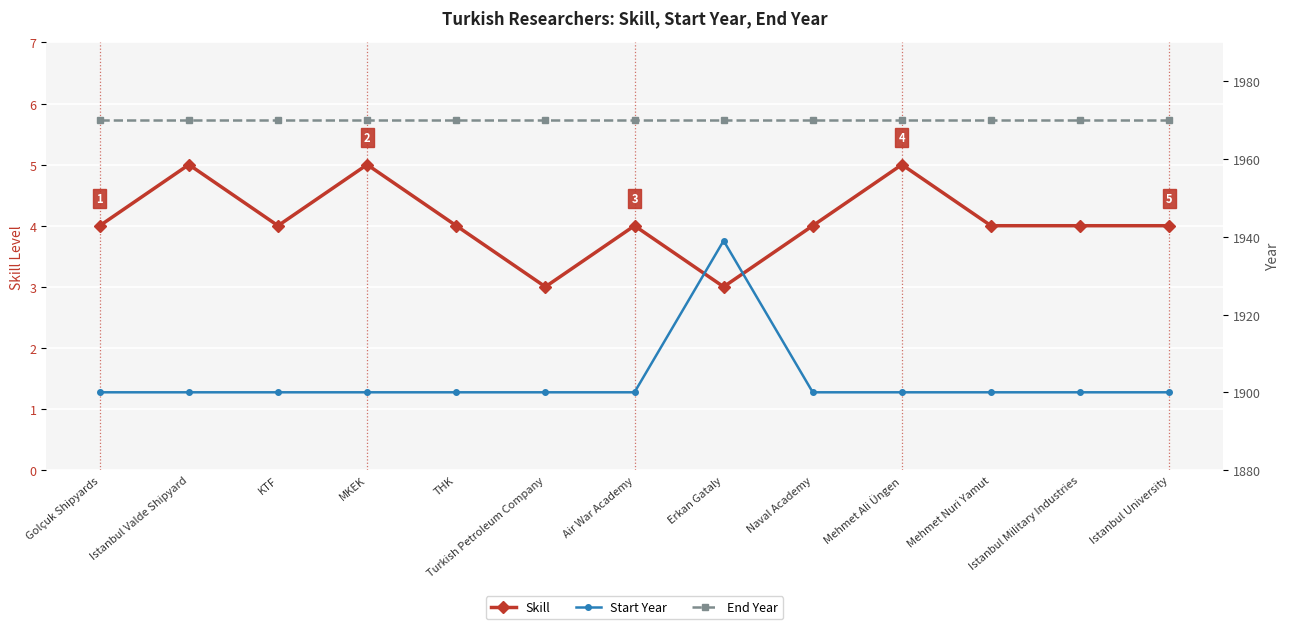

List the labels in order of End Year value, largest first.

Golçuk Shipyards, Istanbul Valde Shipyard, KTF, MKEK, THK, Turkish Petroleum Company, Air War Academy, Erkan Gataly, Naval Academy, Mehmet Ali Üngen, Mehmet Nuri Yamut, Istanbul Military Industries, Istanbul University